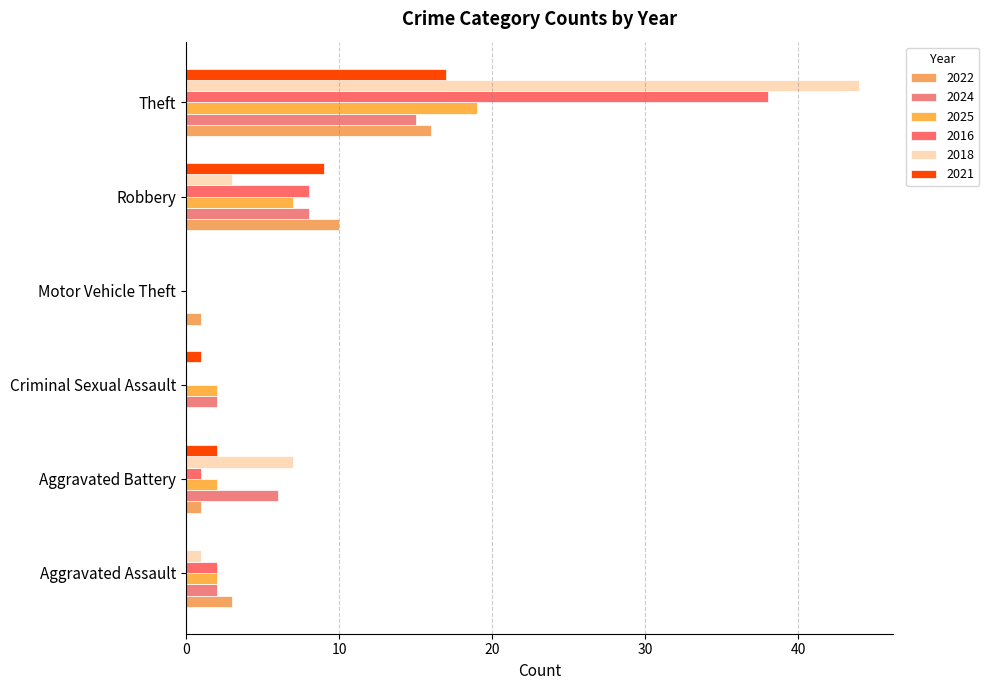

How many distinct data groups are displayed?

6